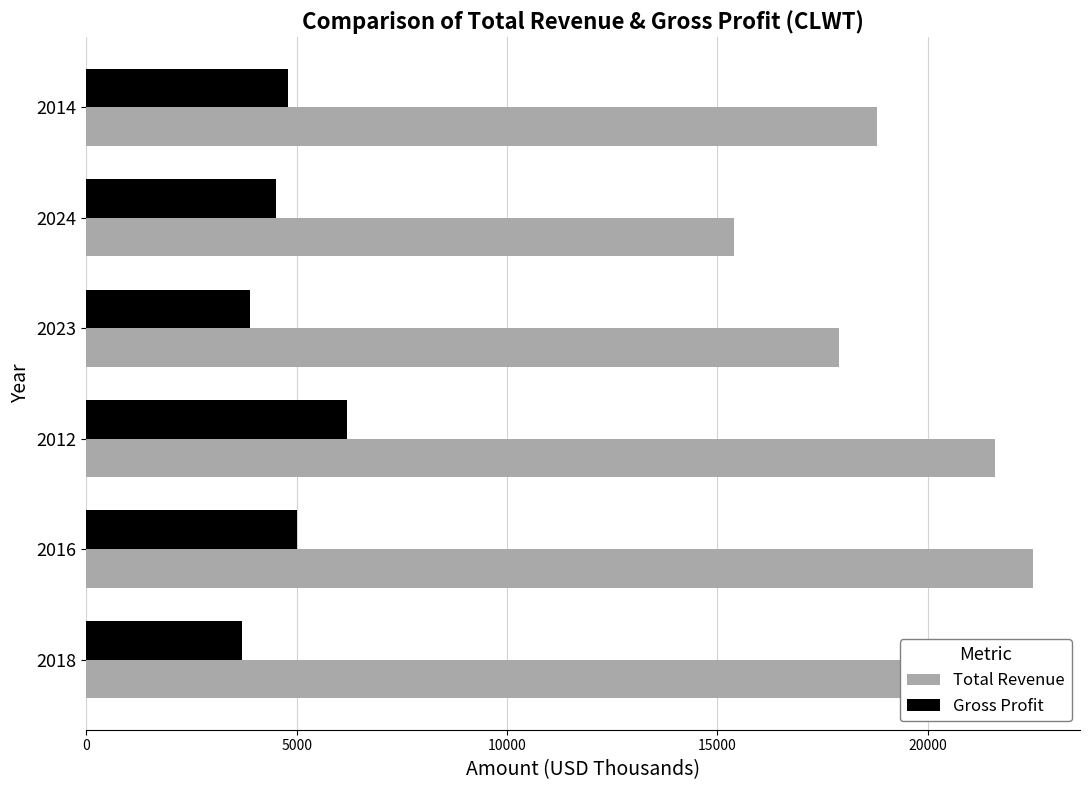

At which label does Gross Profit reach its peak?

2012